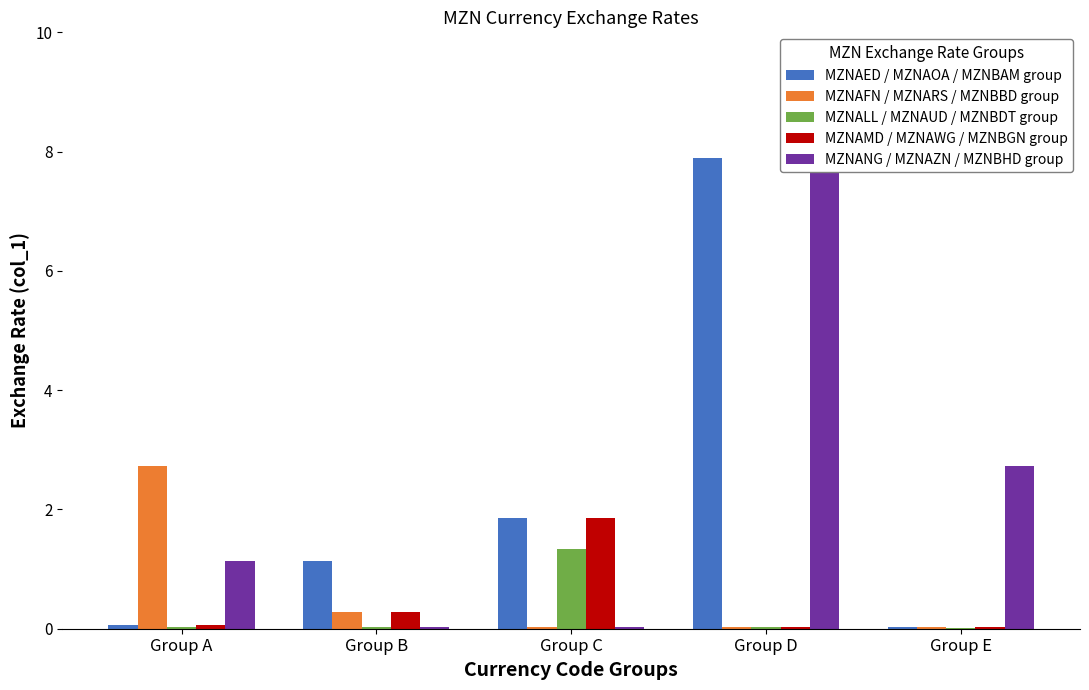

How many bars are there in each group?

5